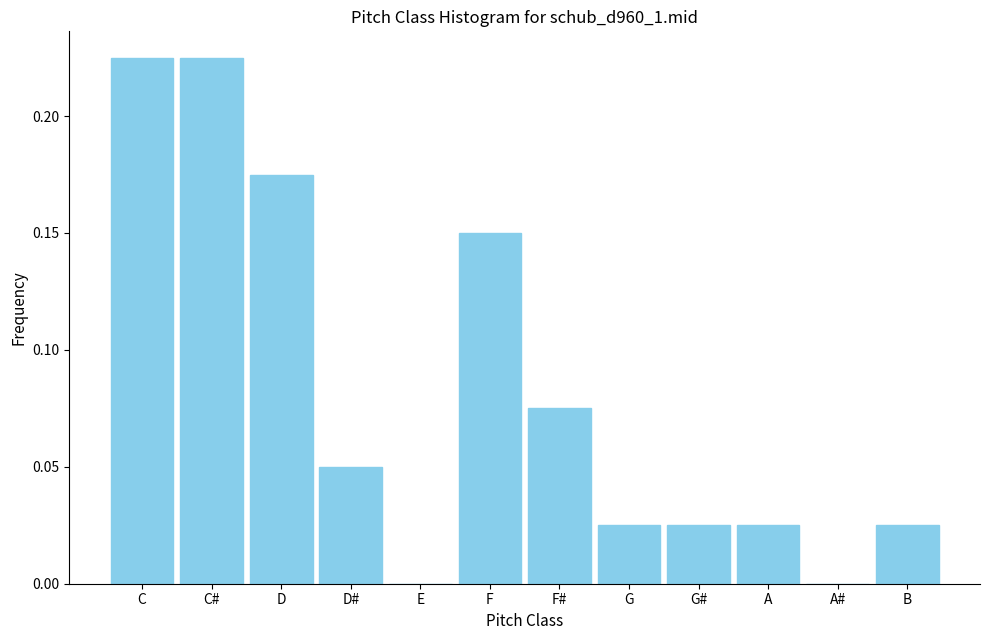

The chart shows a value of 0.2 at F. True or false?

False